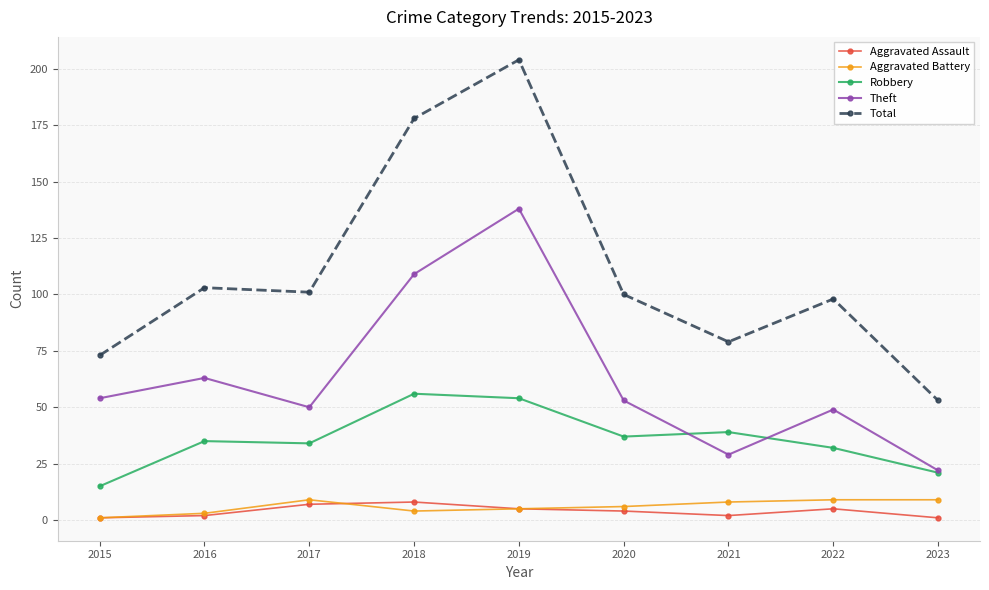

What is the difference between the Aggravated Battery values at 2019 and 2015?

4